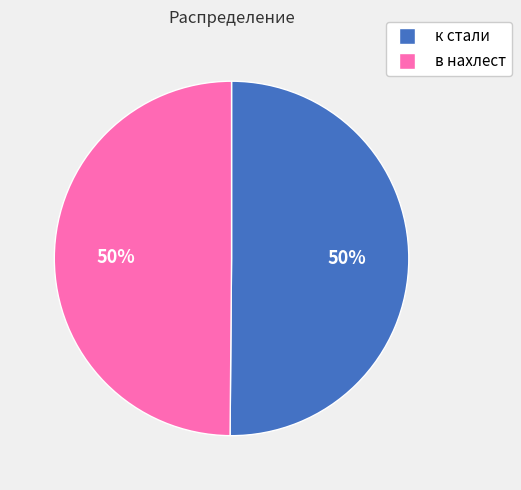

To the nearest percent, what is the combined percentage of в нахлест and к стали?

100%